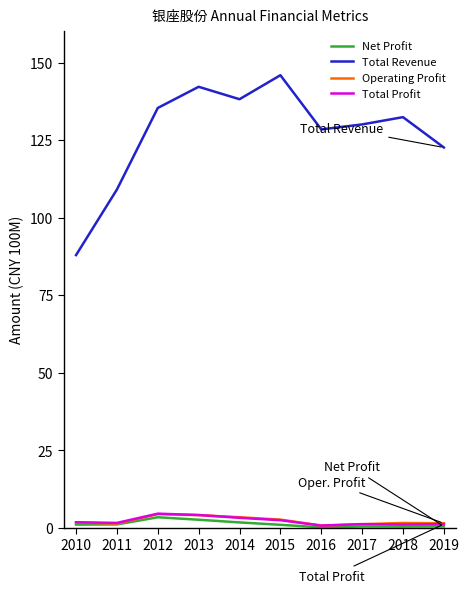

True or false: Operating Profit and Total Revenue intersect in this chart.

False